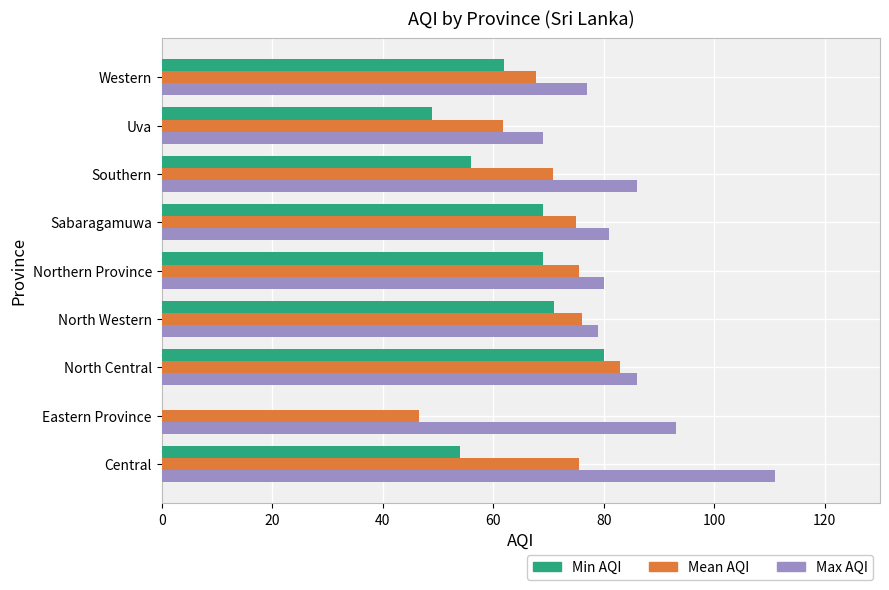

Is it true that Min AQI equals 24.5 at Eastern Province?

False